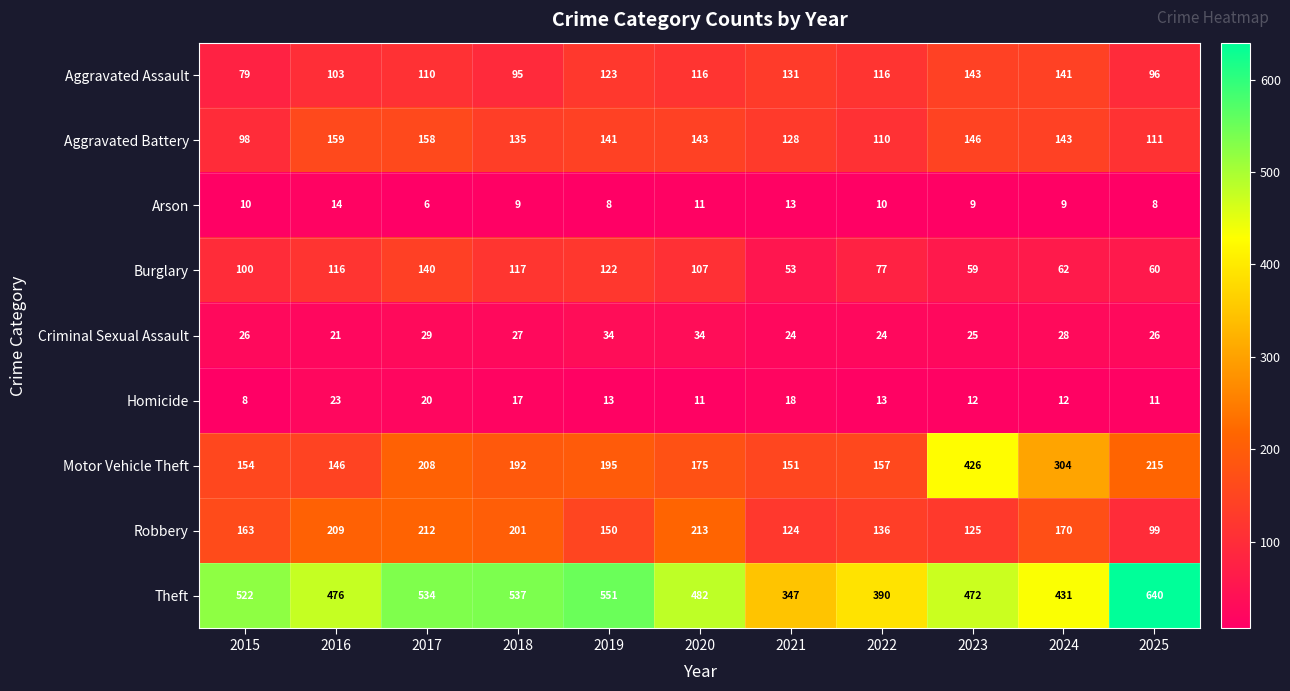

At how many categories does at least one series exceed 399?

9